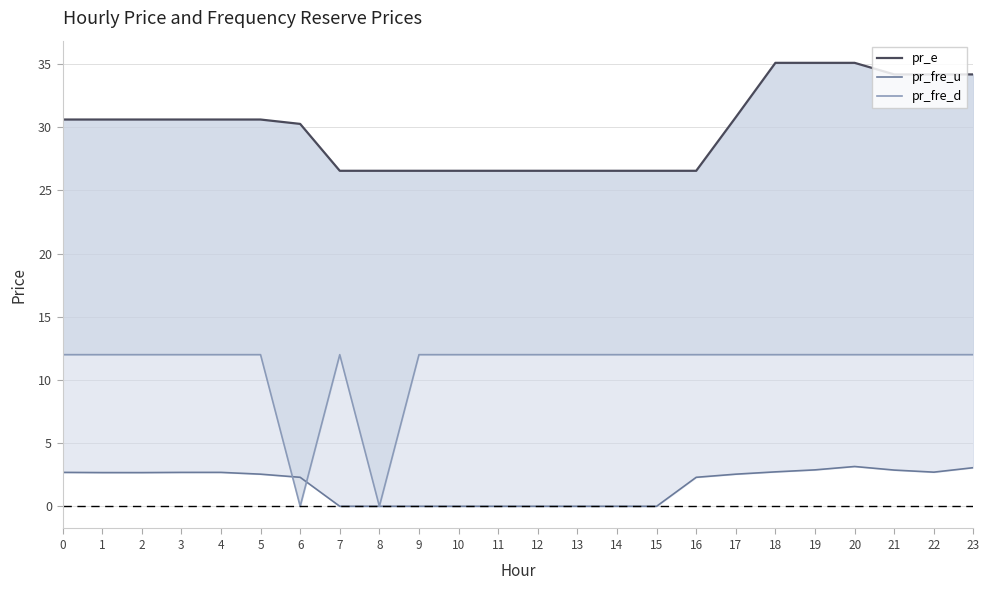

True or false: pr_e and pr_fre_u cross at least once.

False